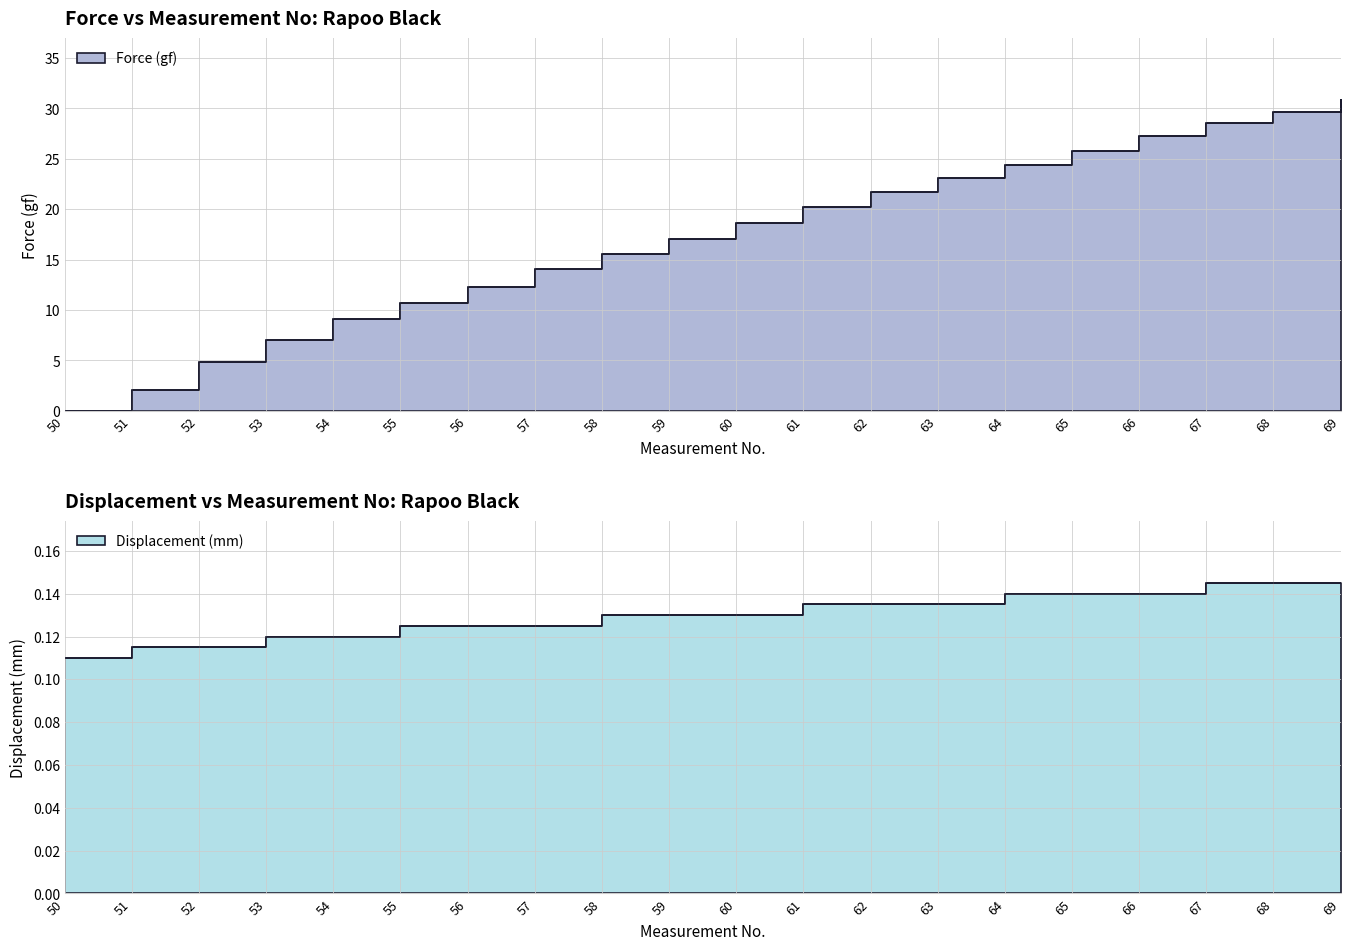

How many intersections are there between Force (gf) and Displacement (mm)?

1